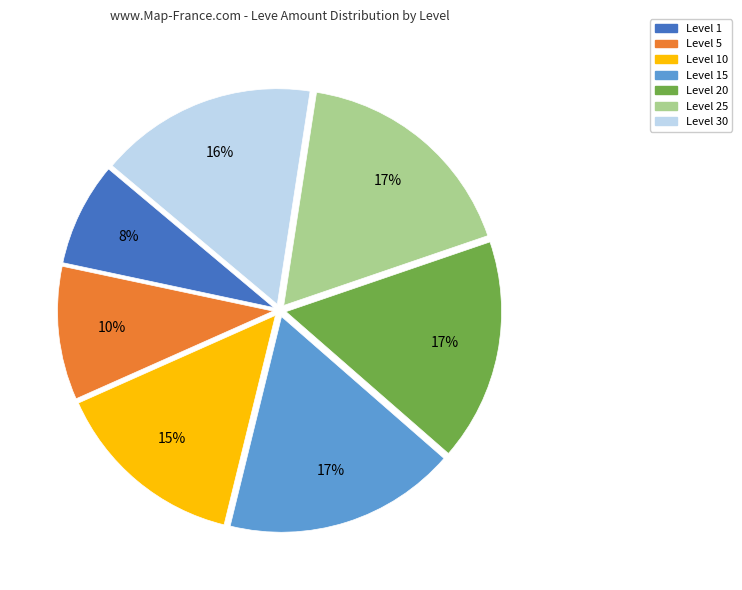

To the nearest percent, what is the average slice percentage?

14%